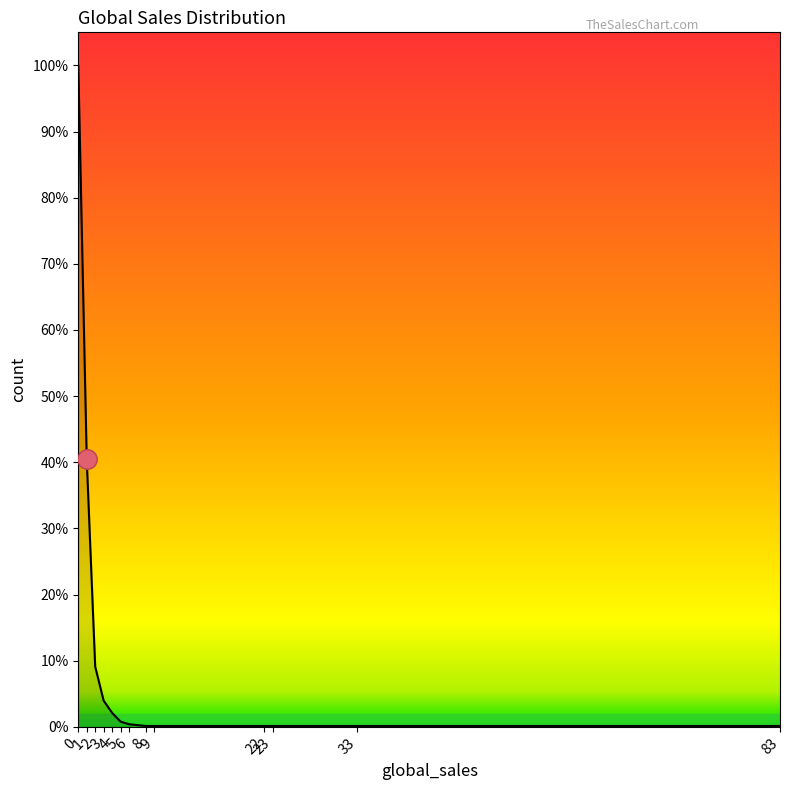

Is this an area chart (filled region under the line)?

Yes